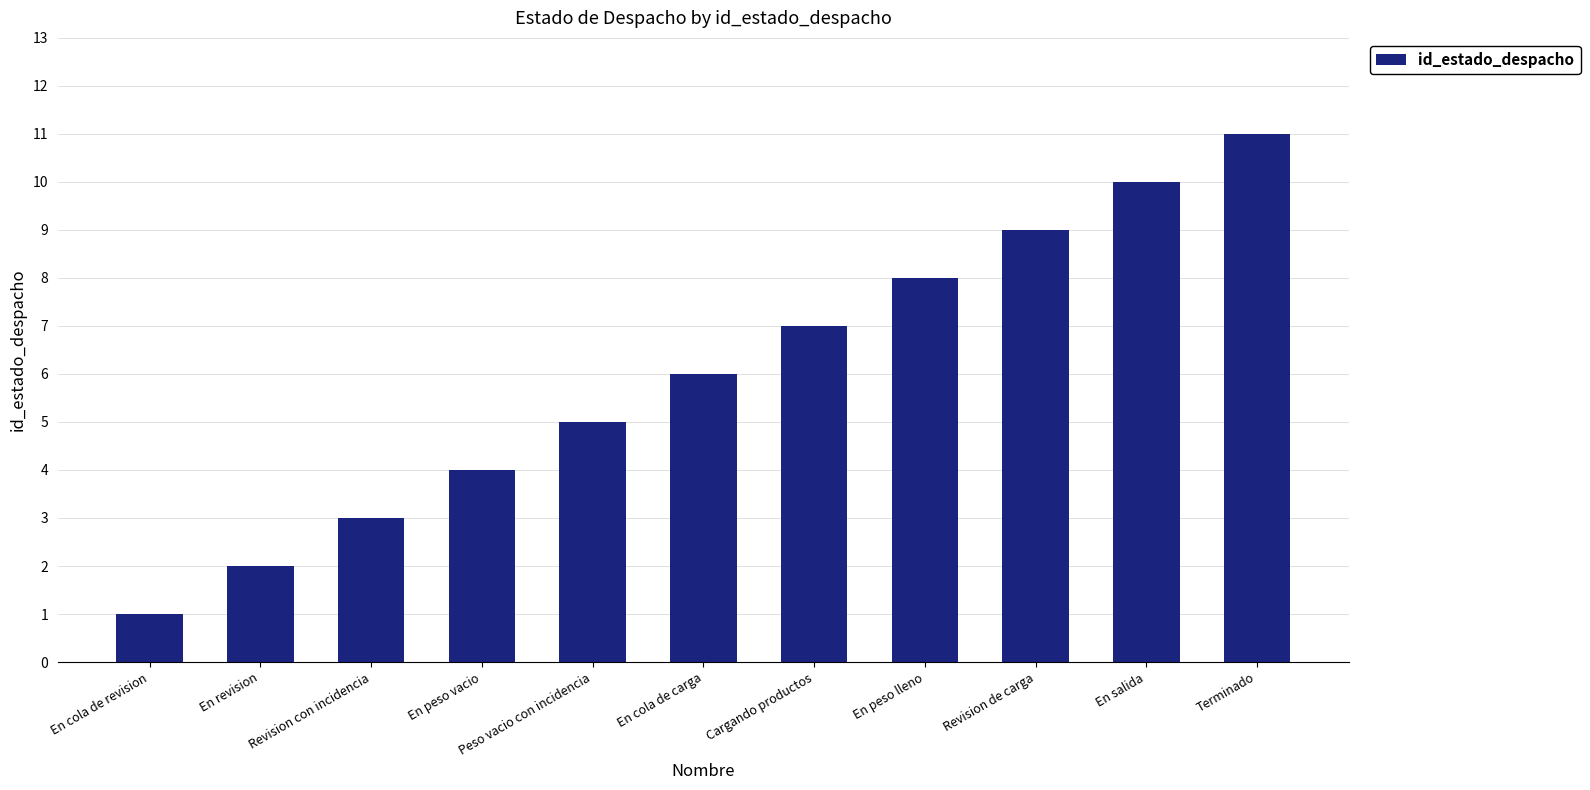

Is it true that the value at En peso lleno is 8?

True